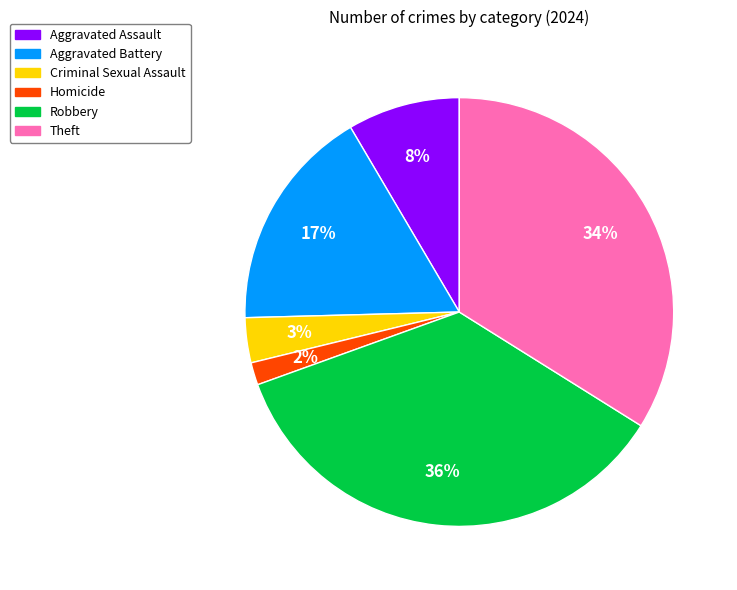

Which has a higher value, Homicide or Robbery?

Robbery